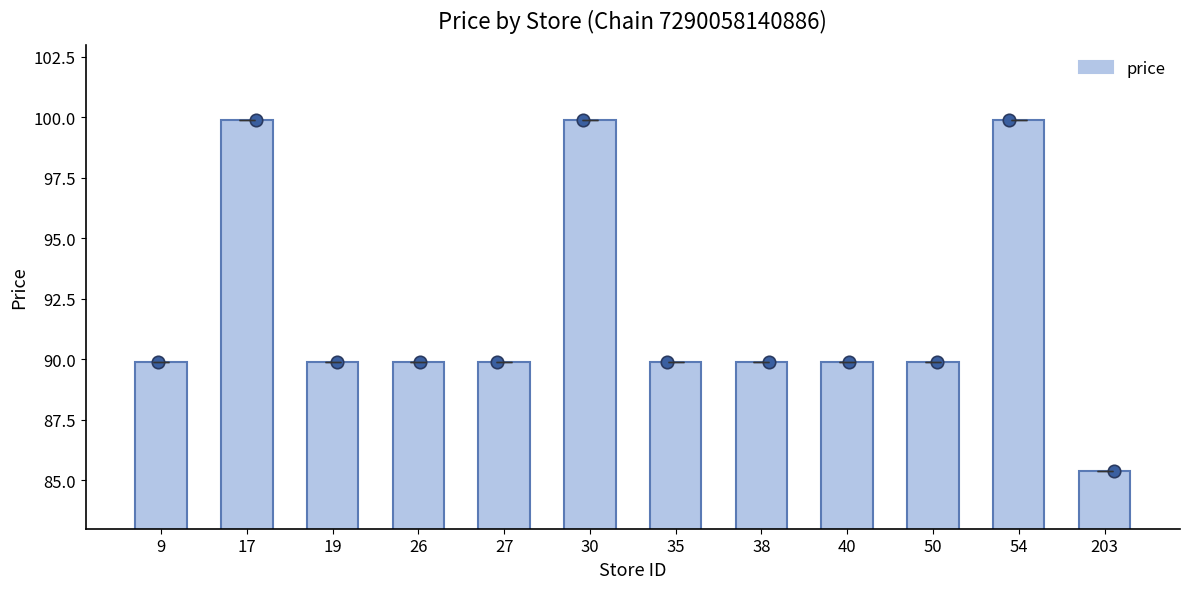

What is the ratio of the value at 19 to the value at 54?

0.9